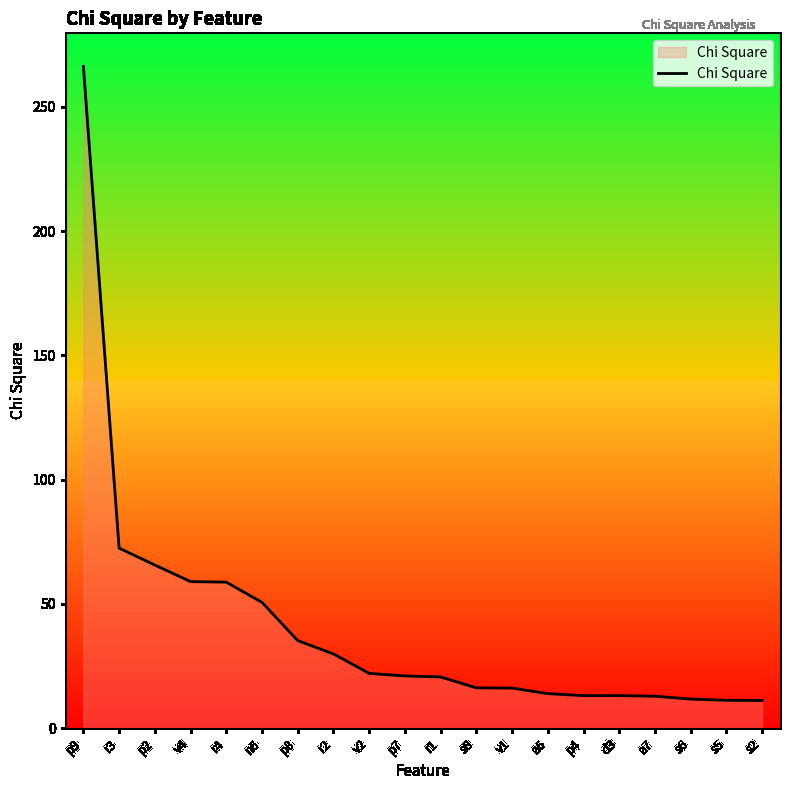

What is the minimum value shown in the chart?

11.1